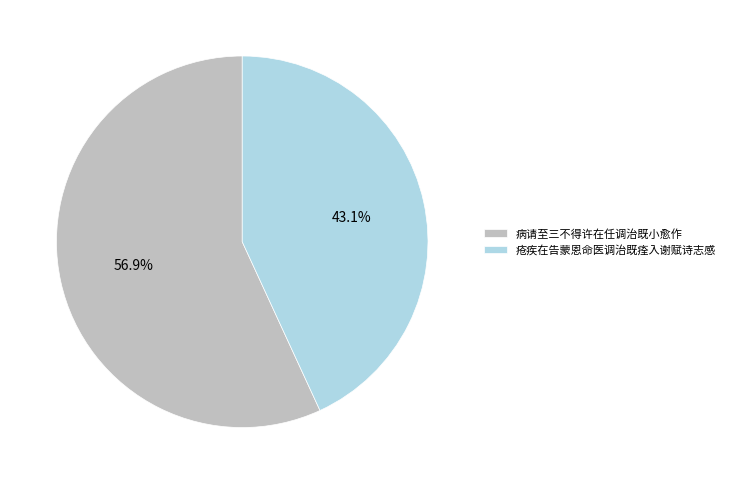

Is it true that 疮疾在告蒙恩命医调治既痊入谢赋诗志感 is 36% of the pie?

False